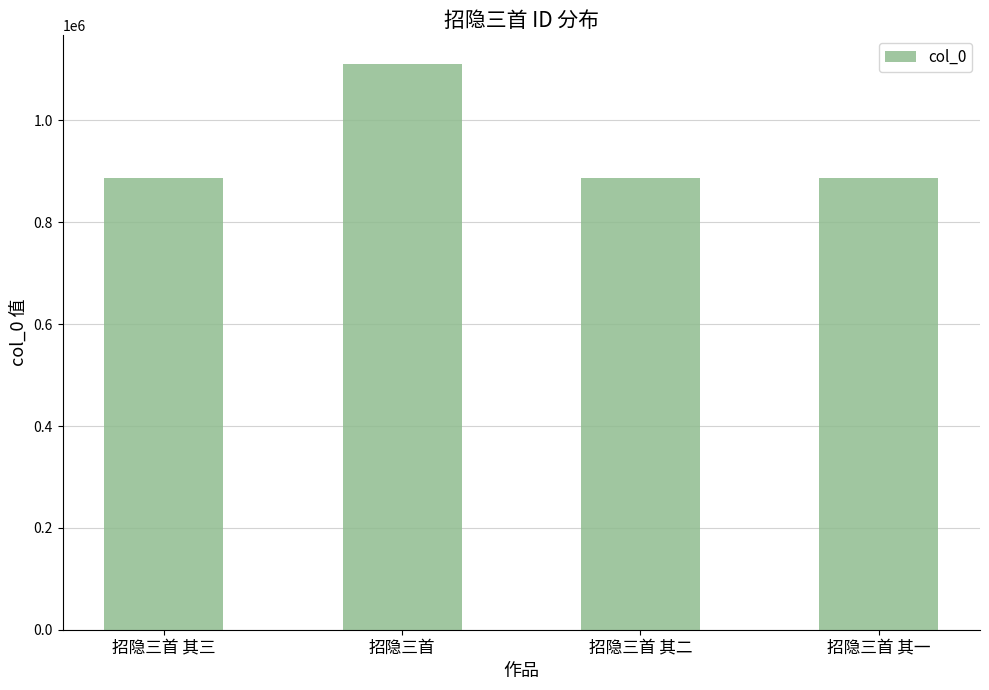

True or false: the data shows 417233 at 招隐三首 其三.

False